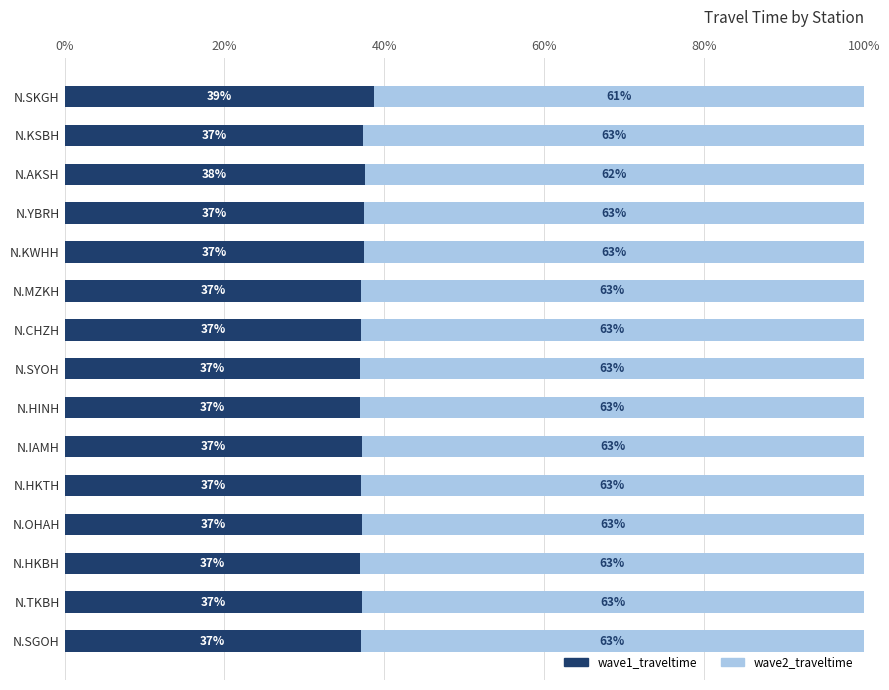

What is the total value across all series at N.CHZH?

100.0